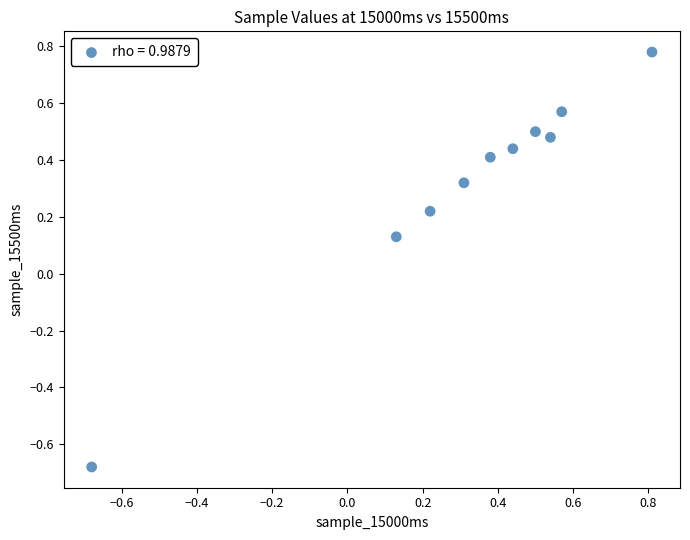

What is the range of Y values (max minus min)?

1.5